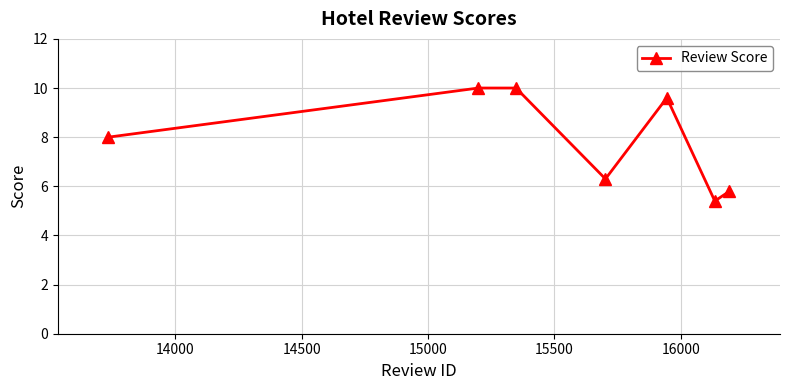

How many points are lower than both their immediate neighbors (excluding endpoints)?

2